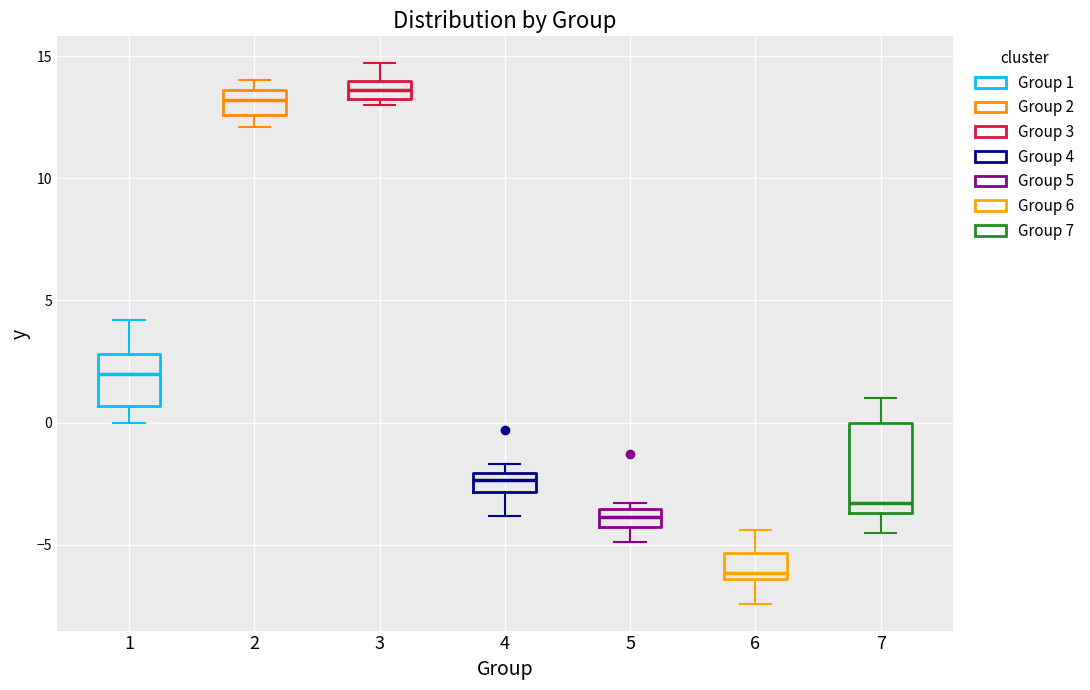

Which box is the tallest, from its lower edge to its upper edge?

7